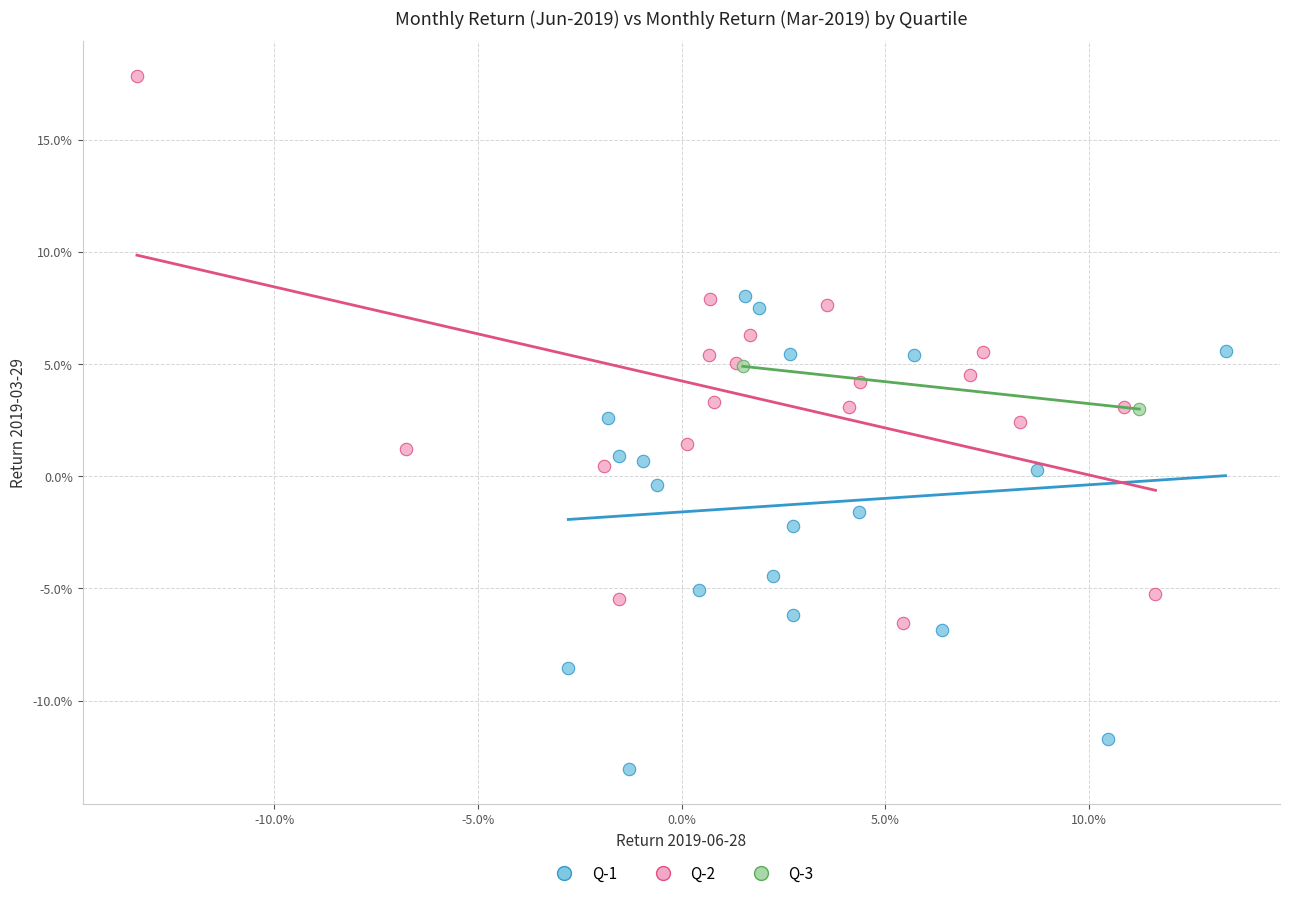

Which series reaches the maximum Y coordinate?

Q-2